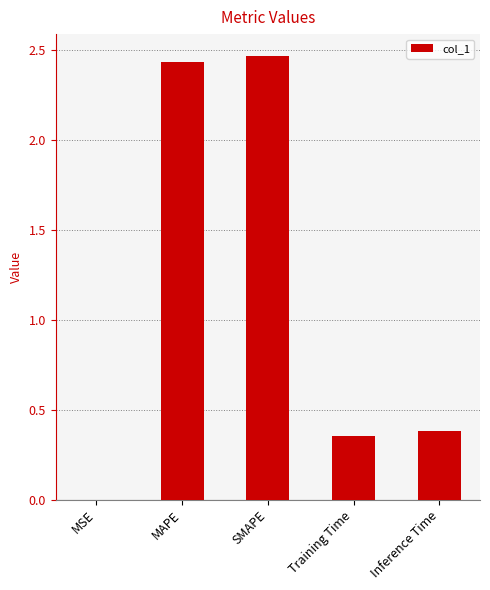

What is the sum of the values at SMAPE and MAPE?

4.9